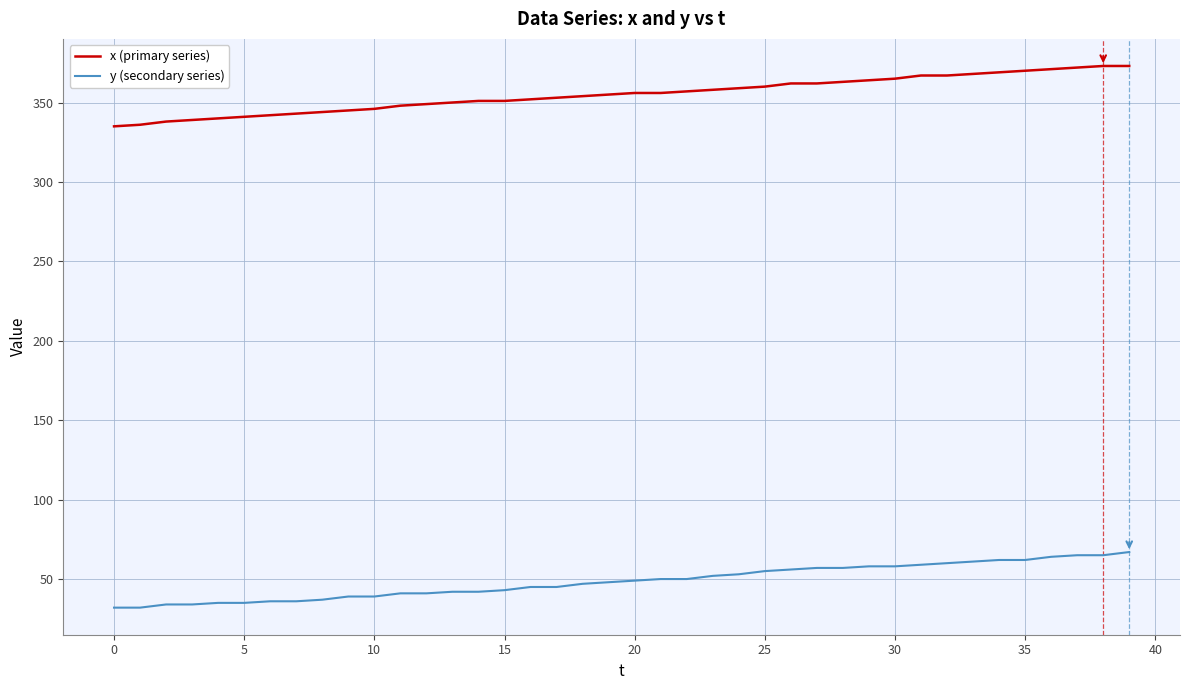

What is the difference between the maximum and minimum values in the x (primary series) series?

38